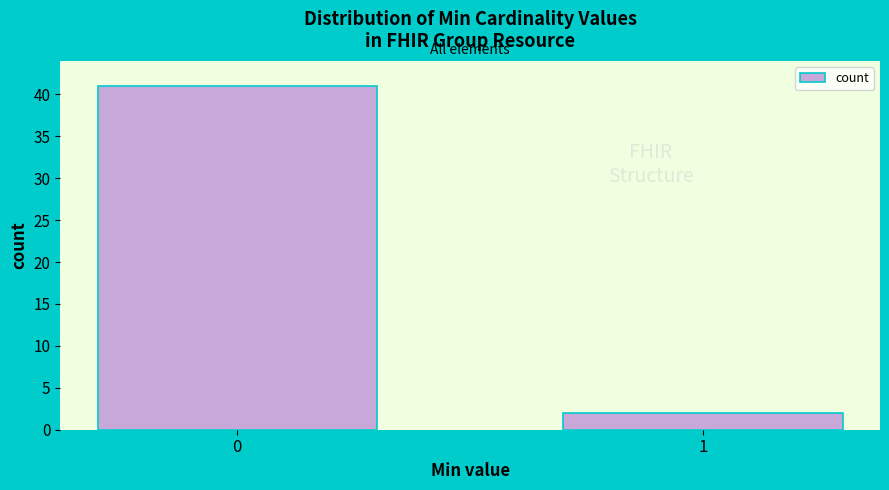

Reading right to left, list all the values displayed in this chart.

1=2	0=41